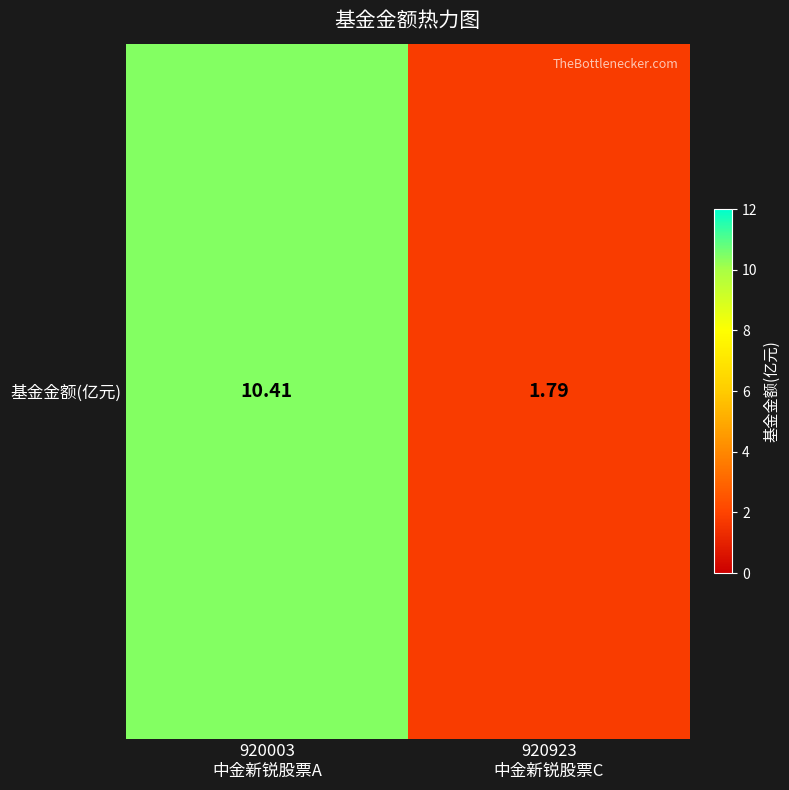

What is the greatest value displayed?

10.4